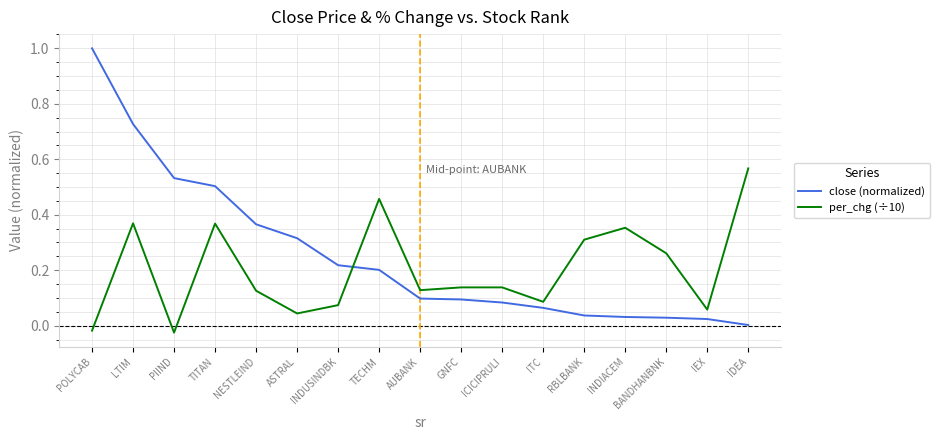

True or false: close (normalized) has a value of 0.2 at NESTLEIND.

False